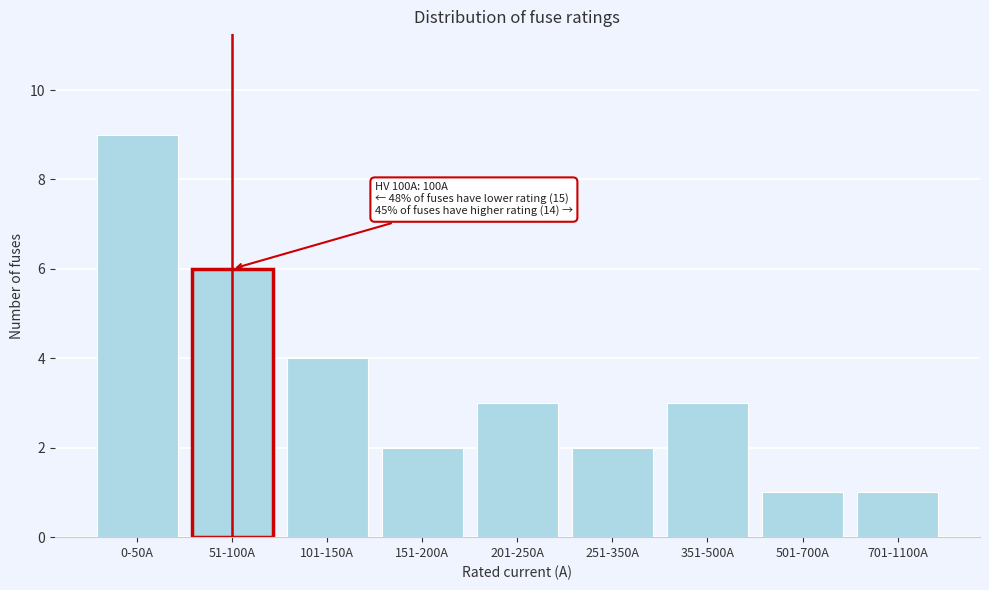

Reading left to right, what are all the values shown in this chart?

0-50A=9	51-100A=6	101-150A=4	151-200A=2	201-250A=3	251-350A=2	351-500A=3	501-700A=1	701-1100A=1